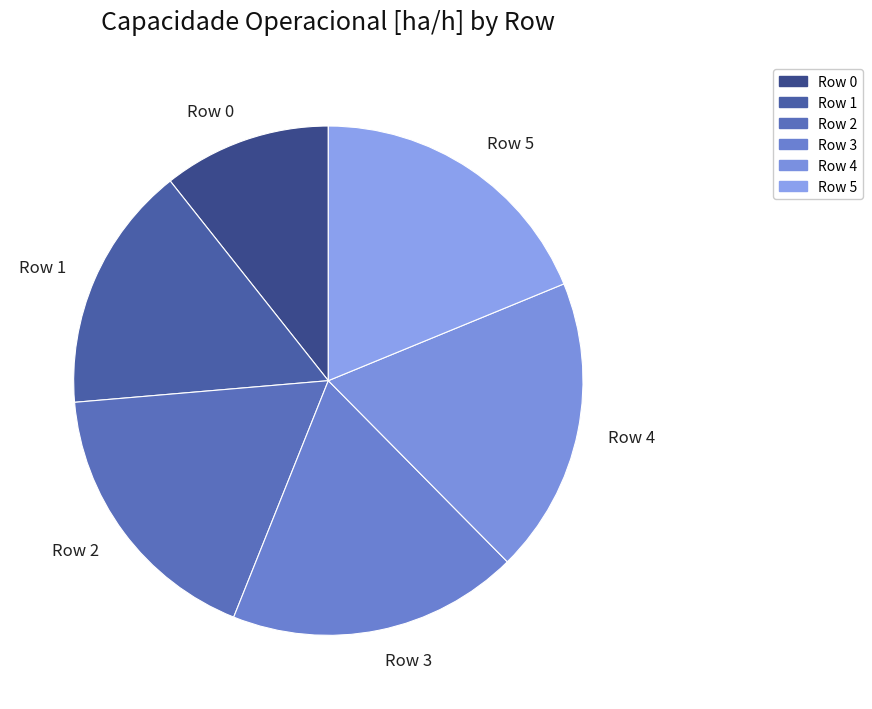

Count the number of slices in the pie.

6